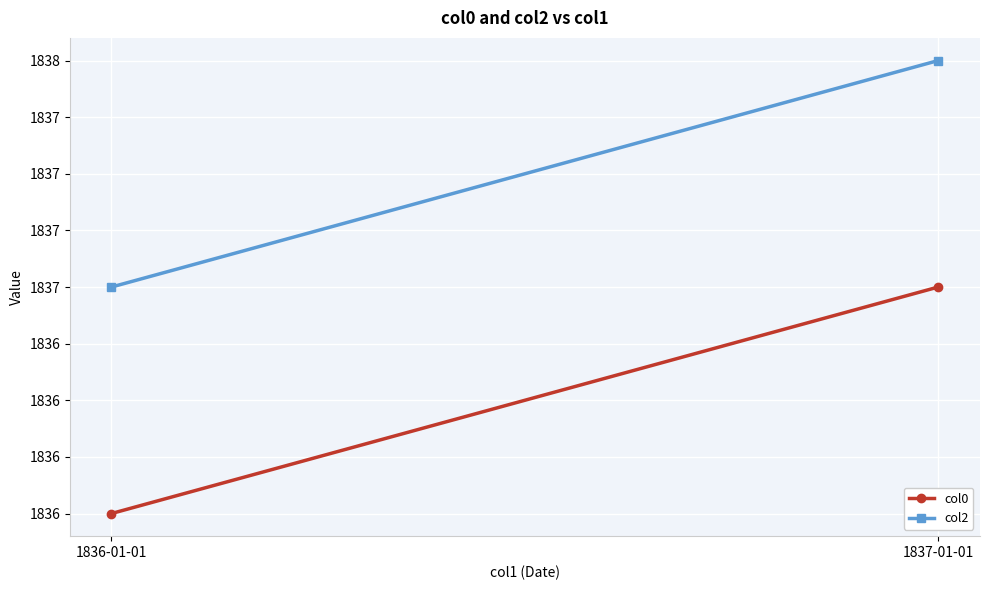

What is the label of the 2nd point from the left?

1837-01-01